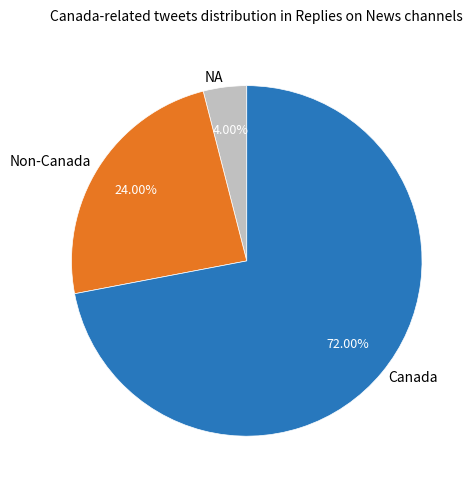

Approximately how many times larger is the value at Non-Canada compared to NA?

6.0